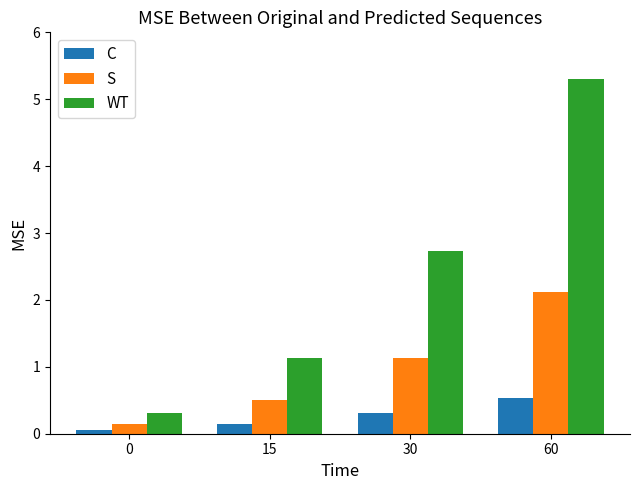

What are all the series names shown in the legend?

C, S, WT